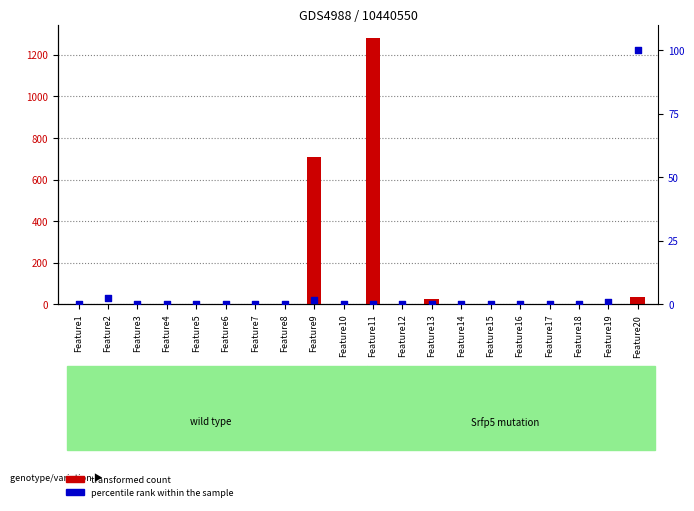

Which series reaches the maximum Y coordinate?

transformed count